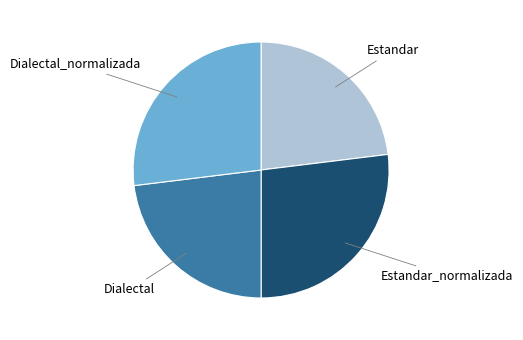

Is there any slice that represents more than half of the pie?

No